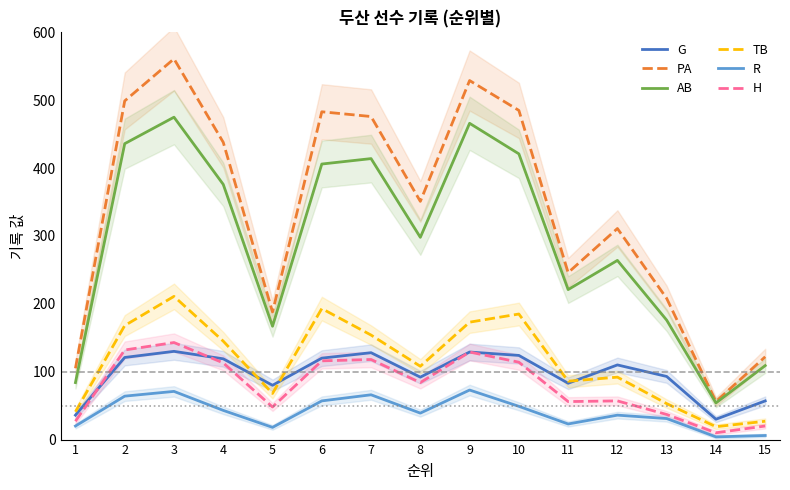

At which label does H reach its peak?

3